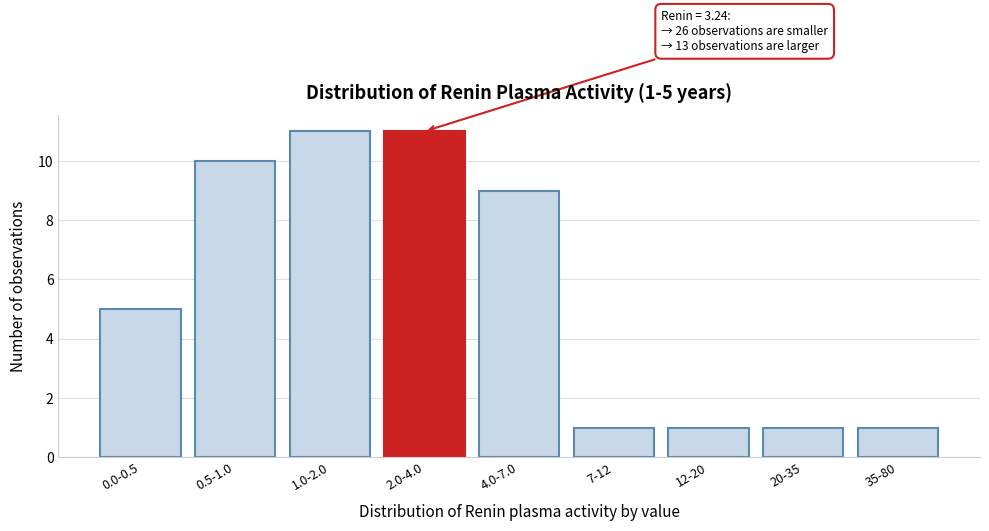

Reading right to left, transcribe all the data shown in this chart.

1	1	1	1	9	11	11	10	5